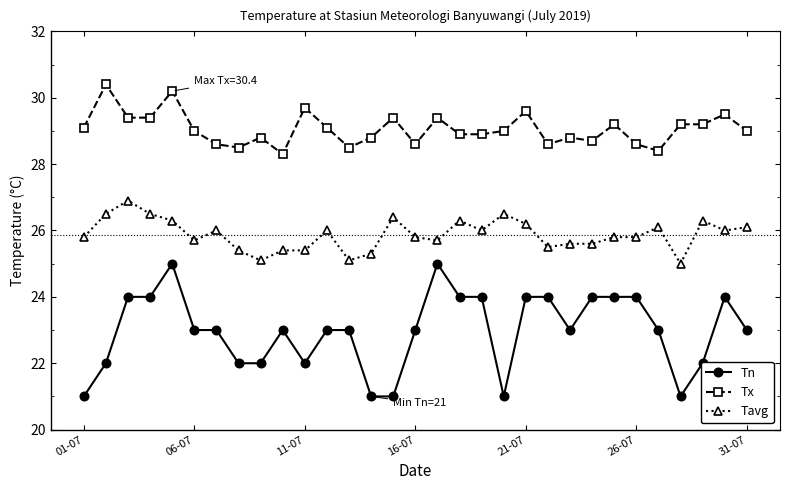

Which series has the widest spread of values?

Tn